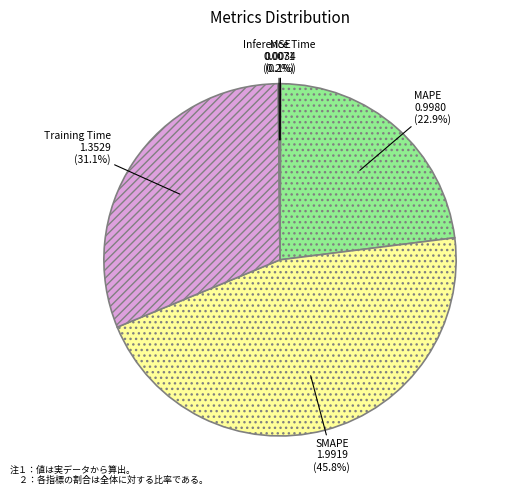

Is there any slice that represents more than half of the pie?

No